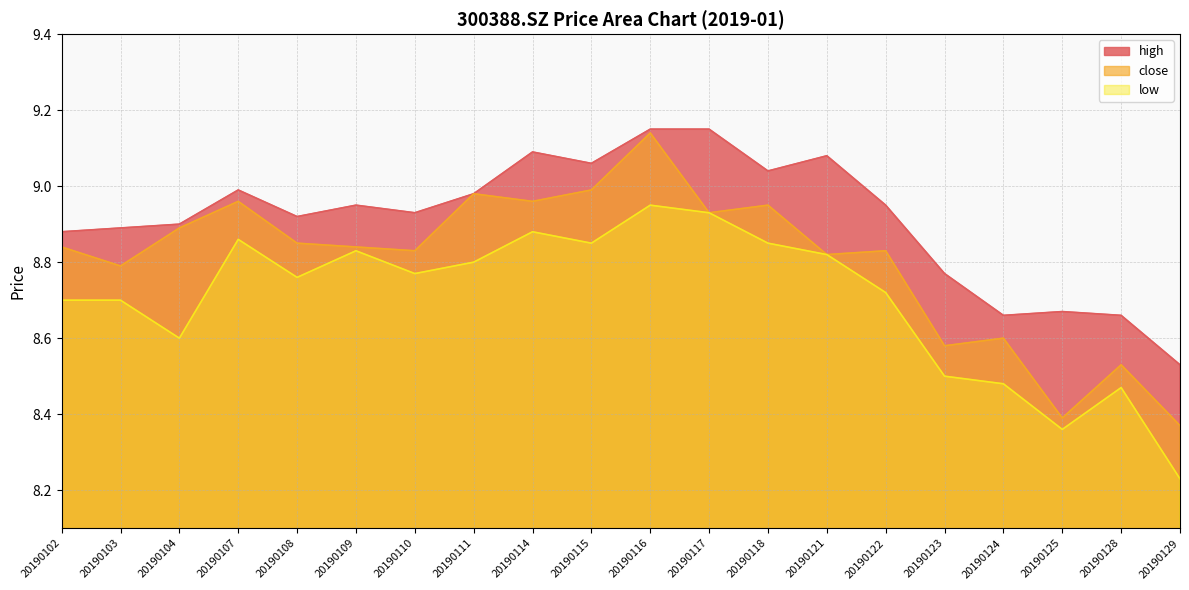

What is the average value of the close series?

8.8